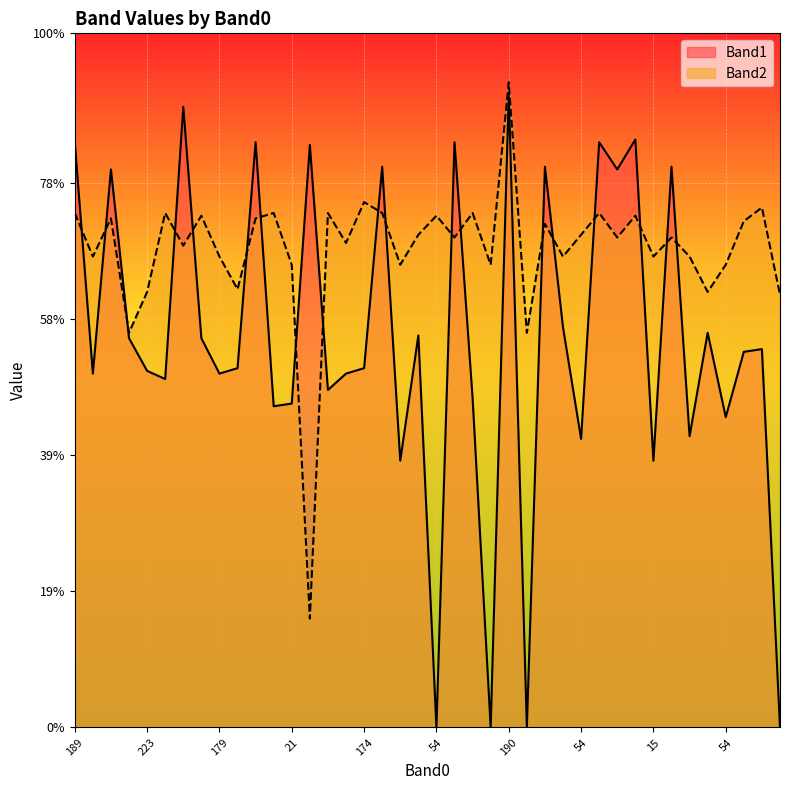

What is the difference between the Band2 values at 12 and 39?

11